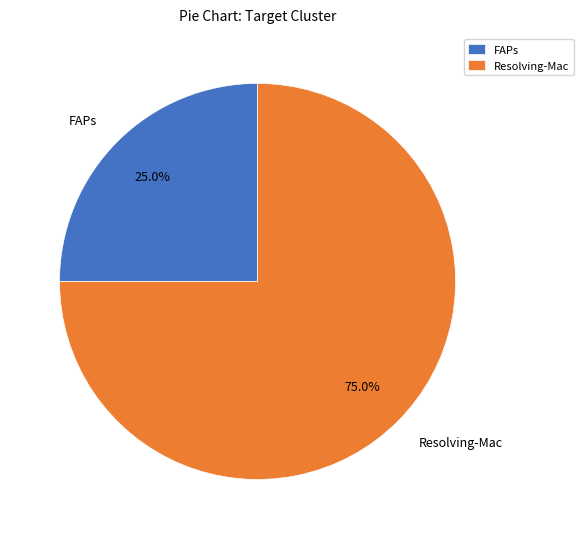

Between Resolving-Mac and FAPs, which is larger?

Resolving-Mac